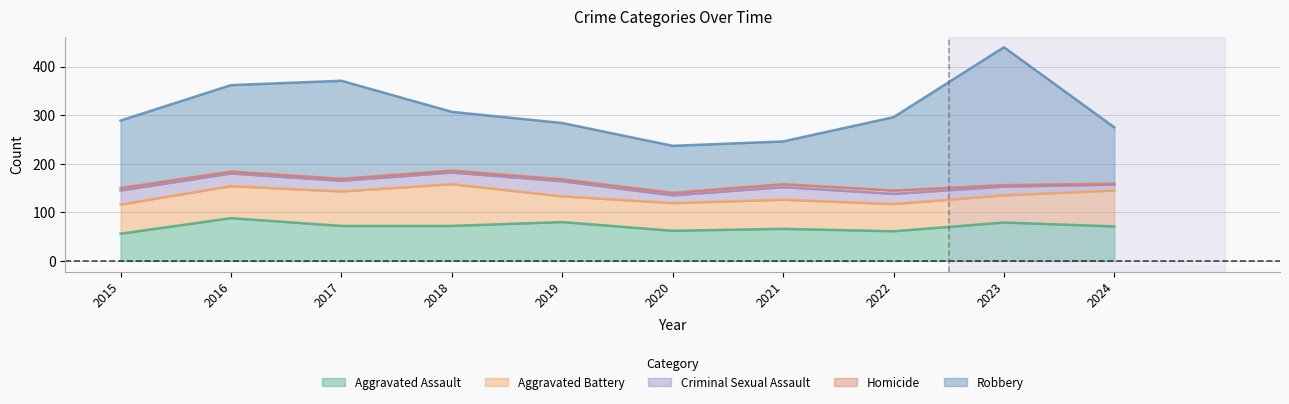

What is the total value across all series at 2021?

246